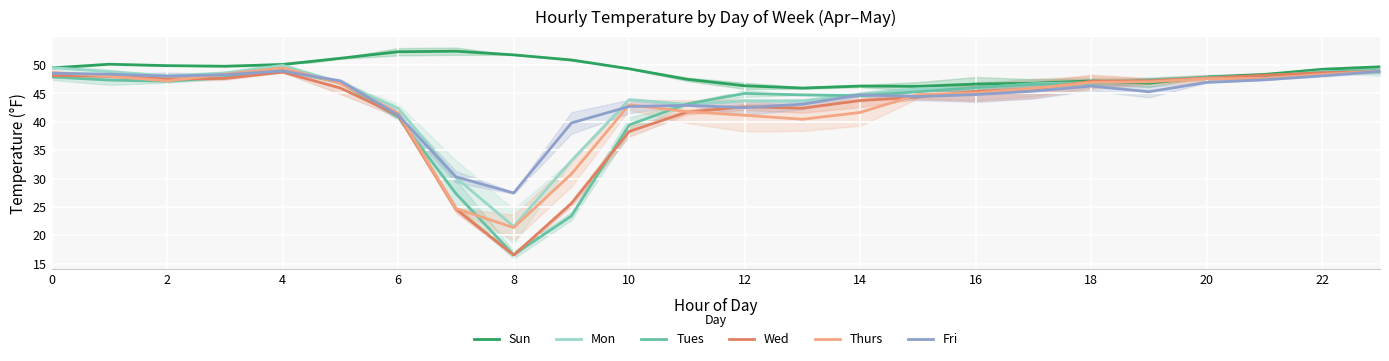

Which series has the largest range (max minus min)?

Tues